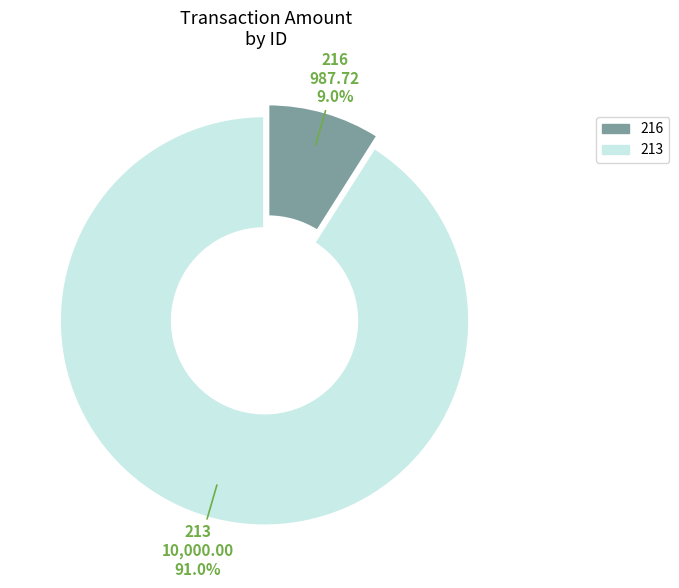

Count the number of slices in the pie.

2